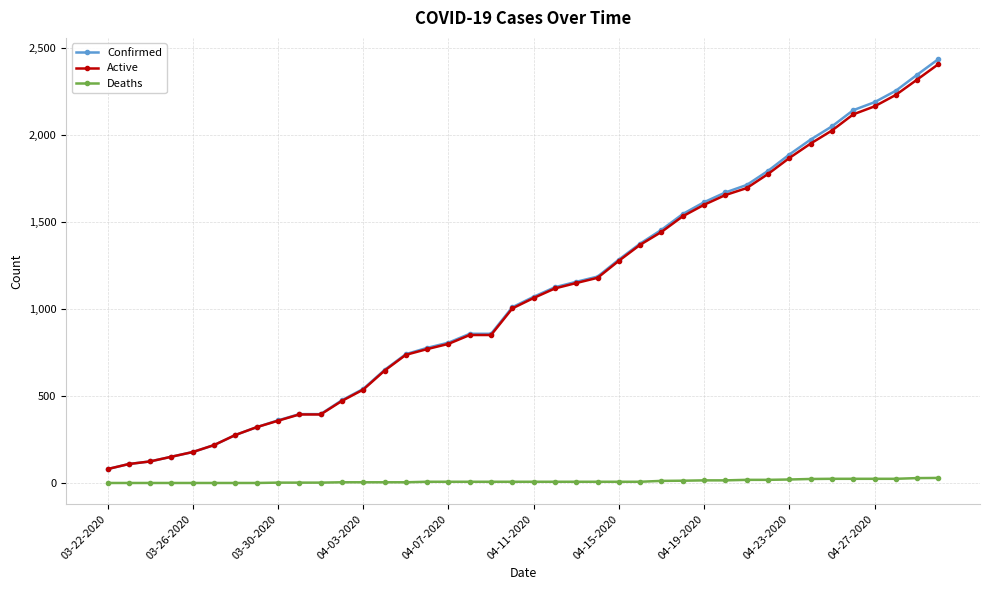

What is the greatest value displayed?

2438